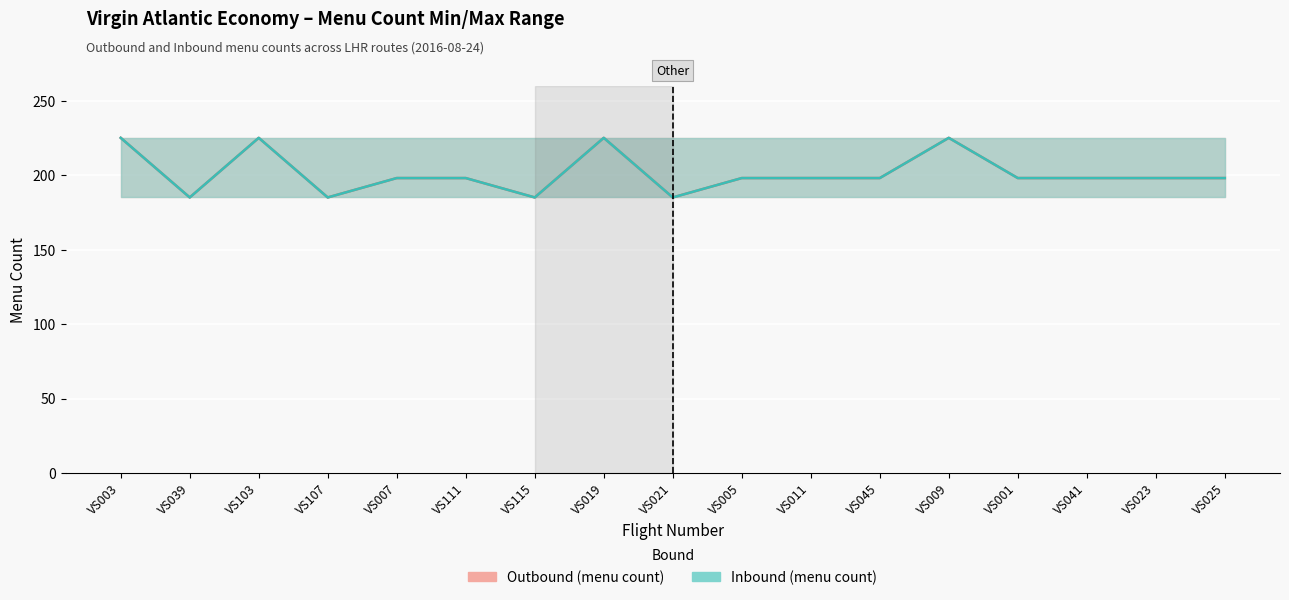

At which category does Outbound reach its first local valley?

VS039